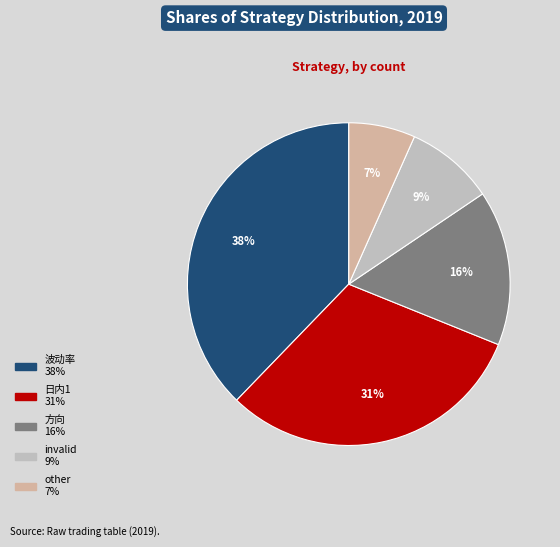

Does 日内1 account for over 50% of the chart?

No